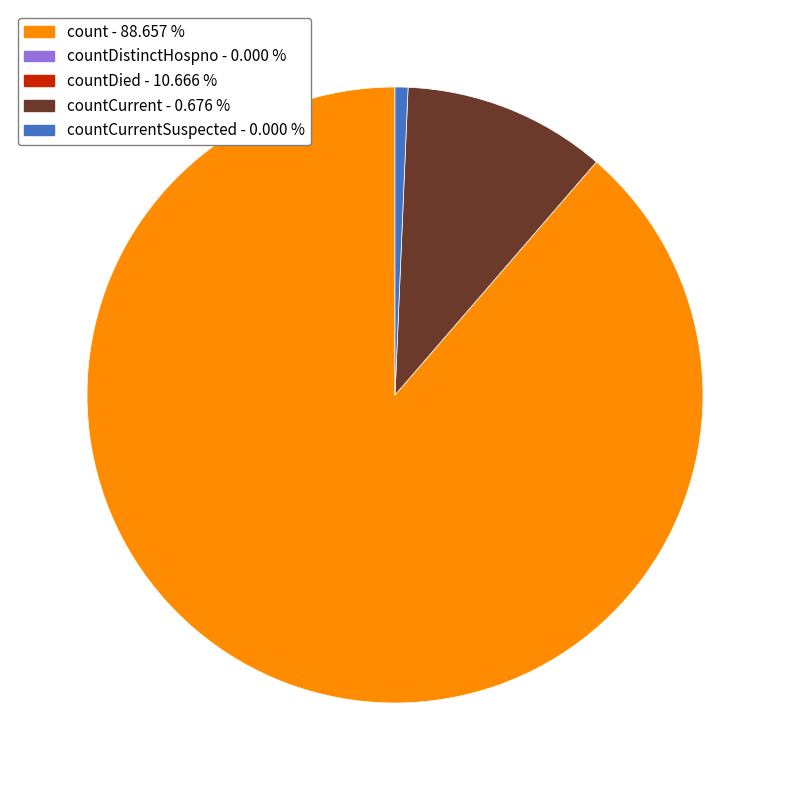

Is there a majority slice in this chart?

Yes